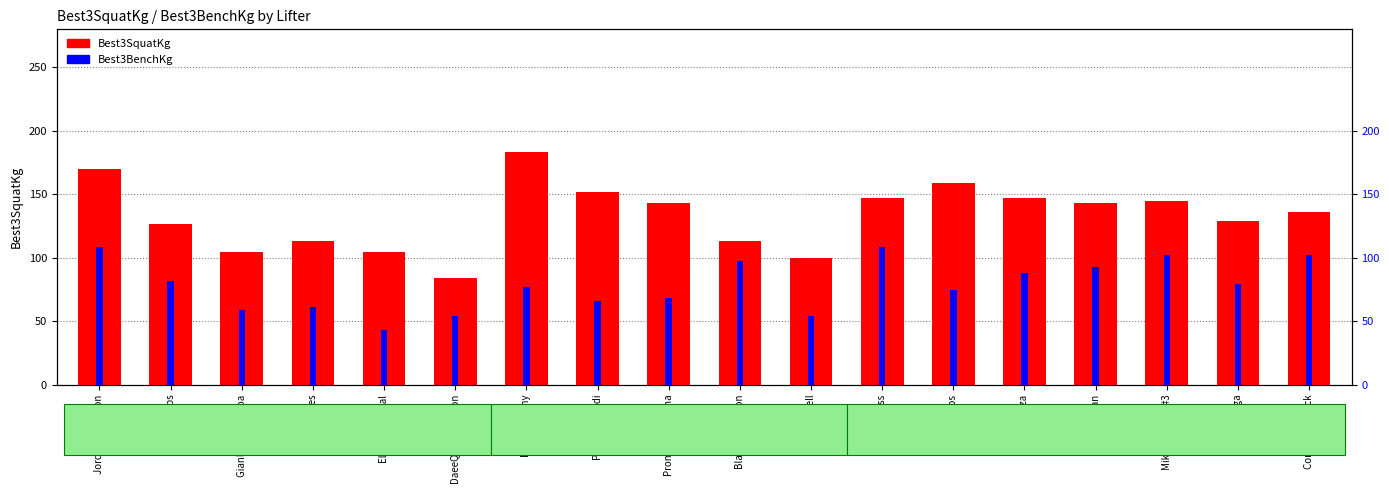

Where is Best3BenchKg nearest to the value 75?

Kyle Amos